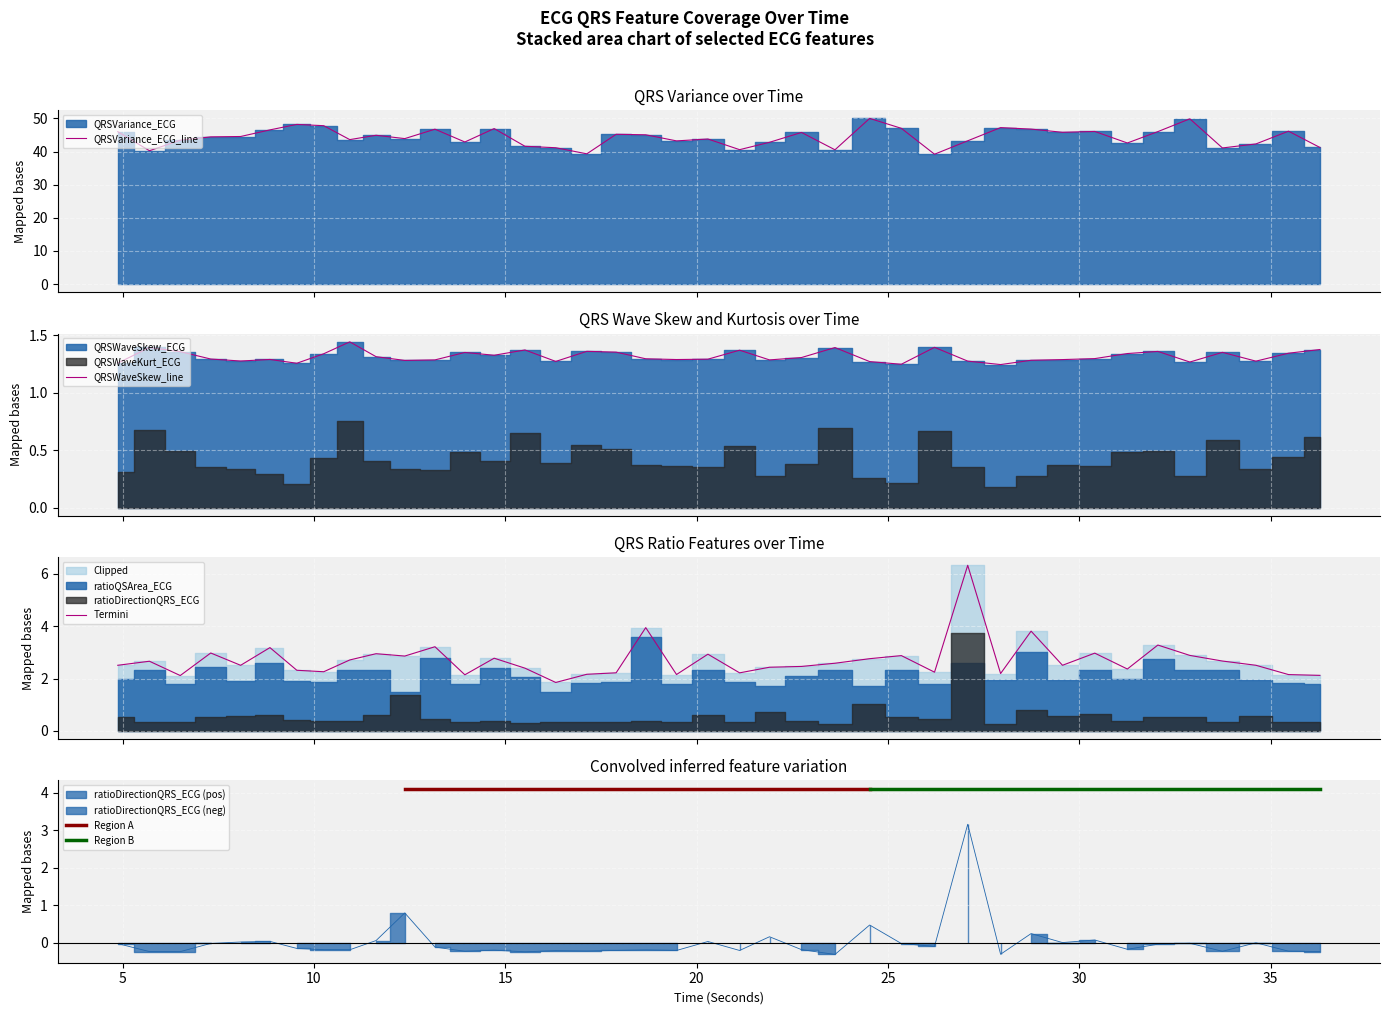

Which has a higher value, 13.9453125 or 36.2890625?

13.9453125